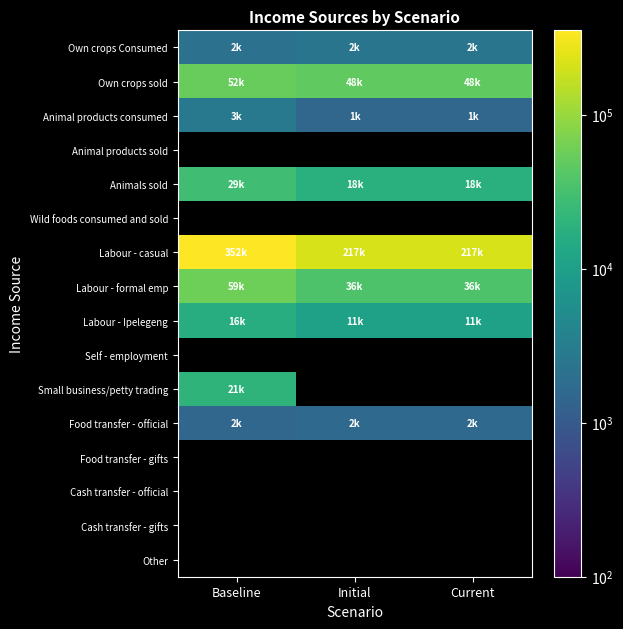

Rank the categories by Own crops Consumed value from highest to lowest.

Initial, Current, Baseline